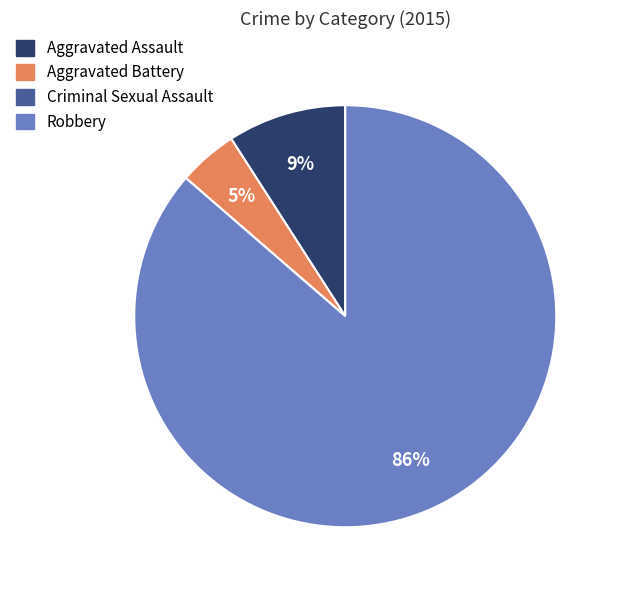

To the nearest percent, what percentage of the pie is Aggravated Assault?

9%